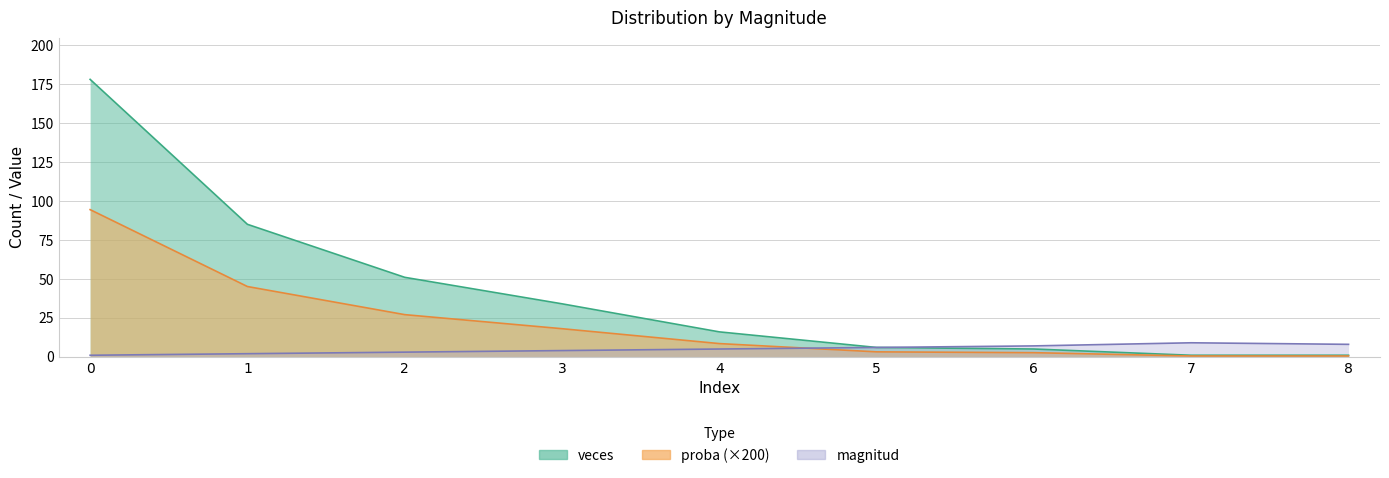

What is the difference between the second highest and second lowest values in the veces series?

84.0